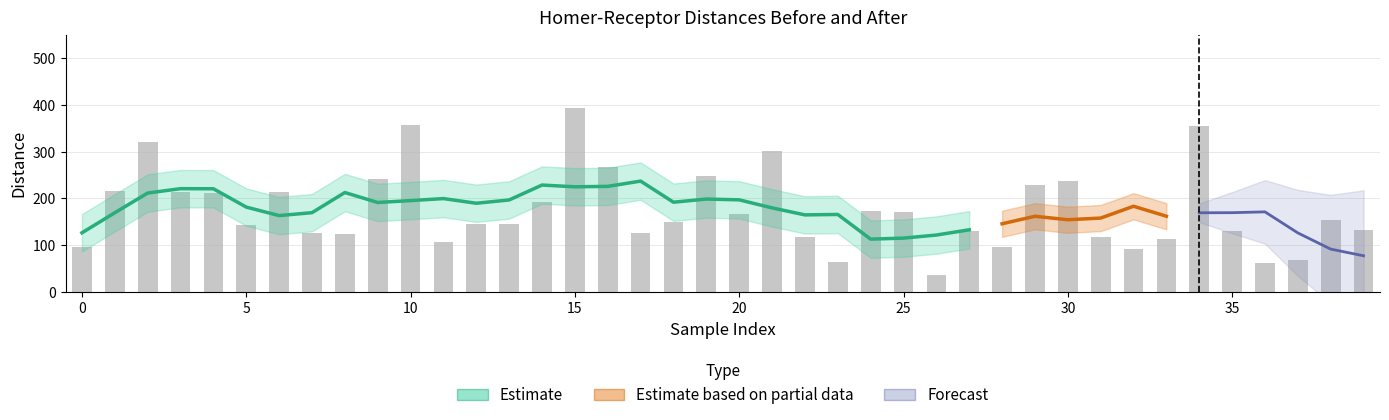

True or false: the data shows 153.9 at 38.

True